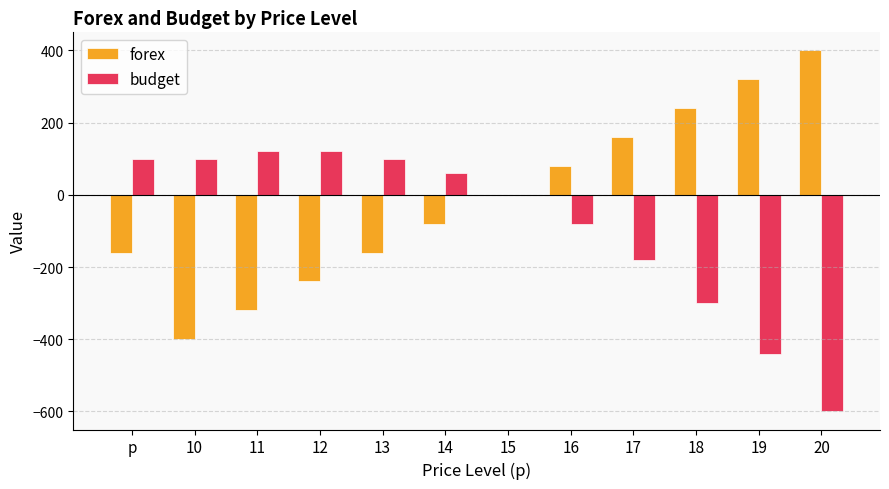

What is the maximum value for budget?

120